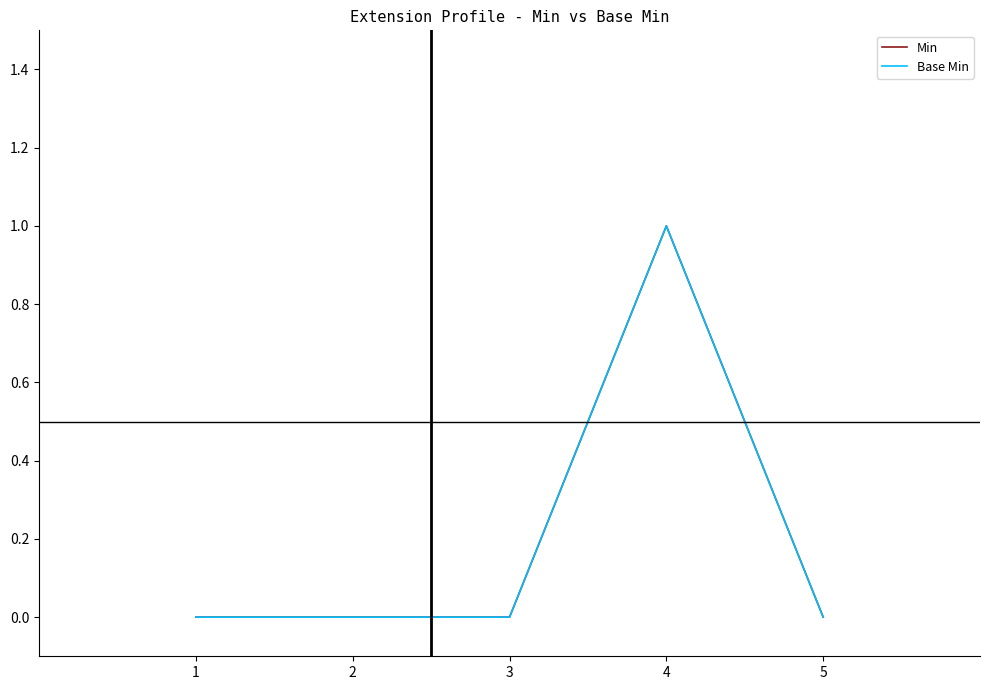

The Min series shows 0 at 5. True or false?

True